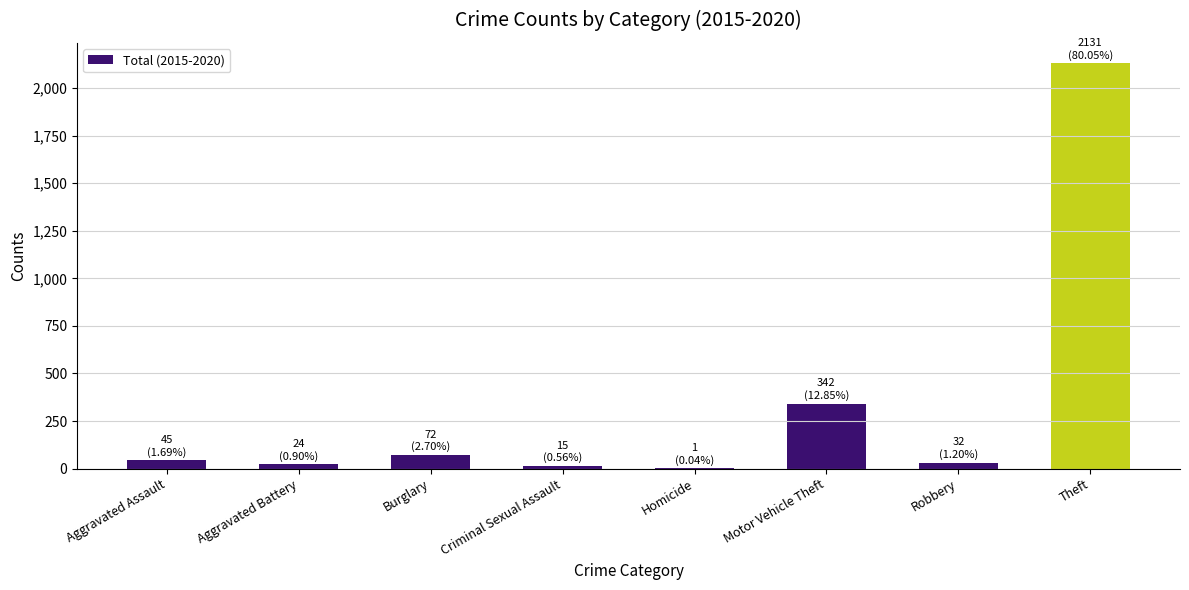

Count the number of data series in this chart.

1